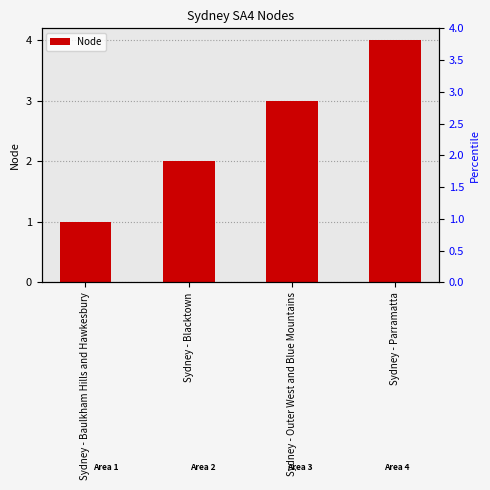

How many bars are there in total?

4